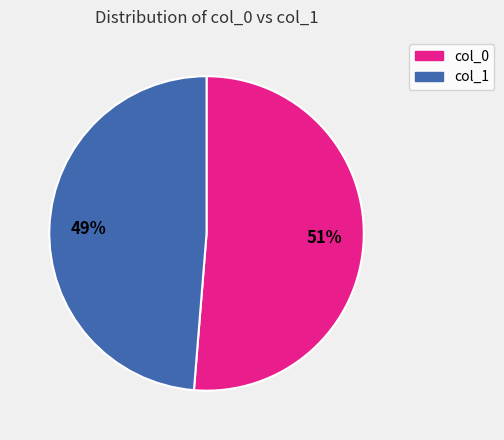

To the nearest percent, what is the average slice percentage?

50%